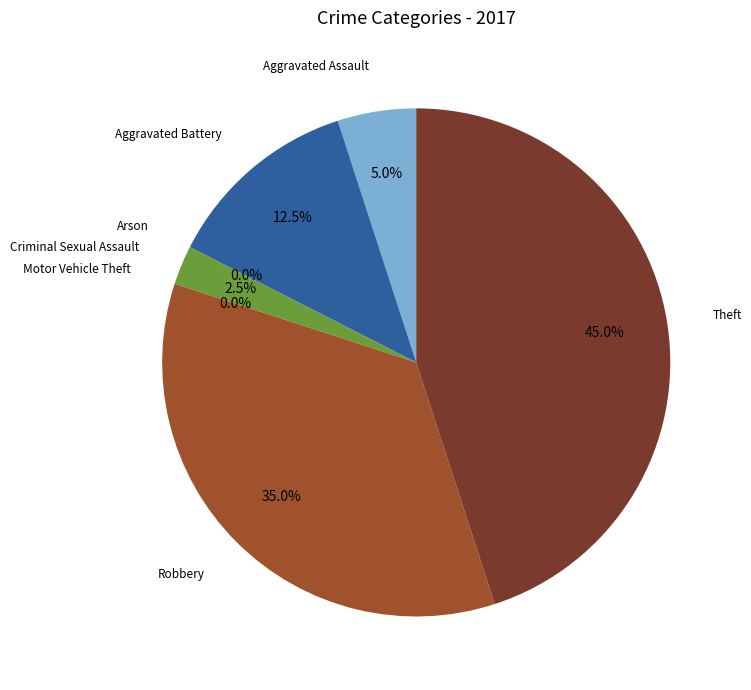

To the nearest percent, what is the difference between the largest and smallest slice percentages?

45%